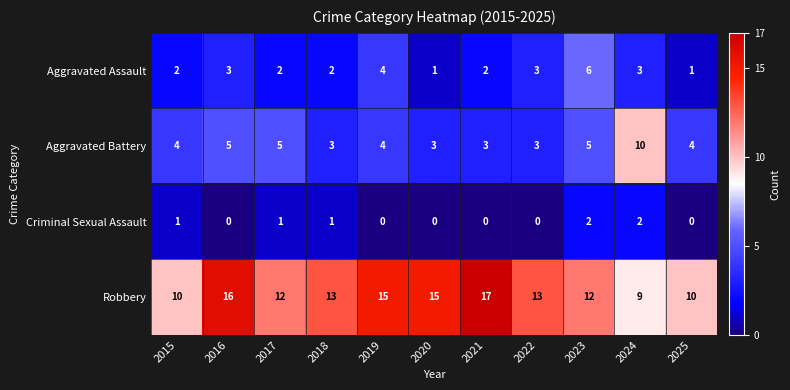

At how many categories does at least one series exceed 14?

4